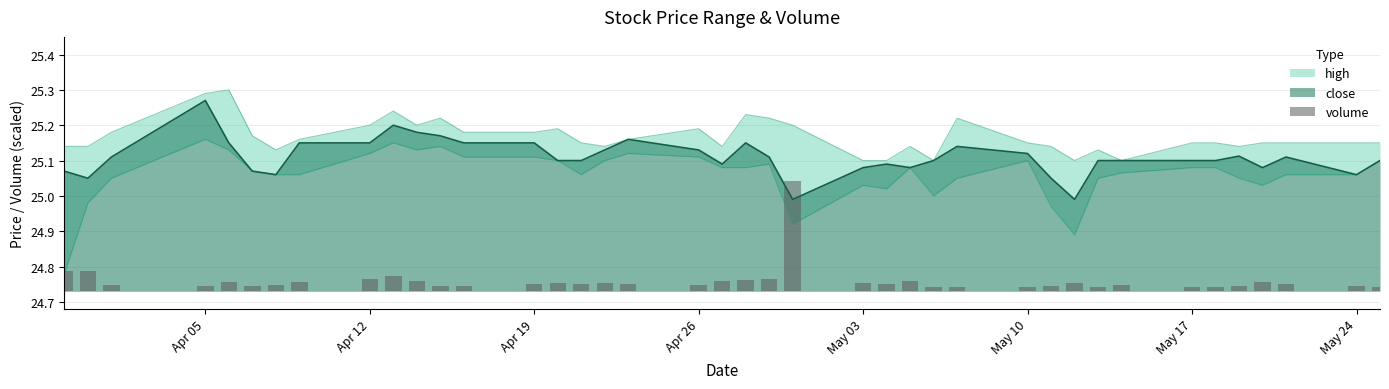

What is the label of the 11th bar from the left?

2021-04-14